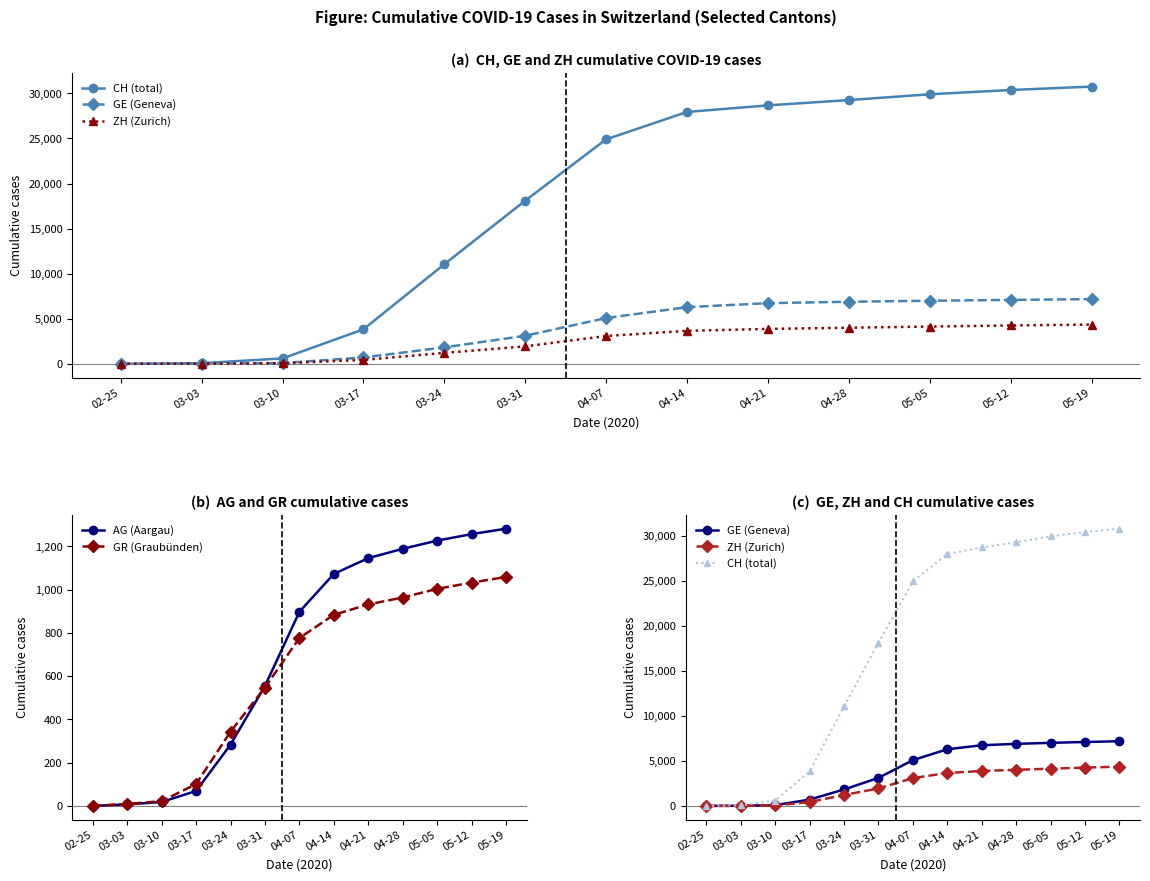

Does the chart display data point markers on the line(s)?

Yes